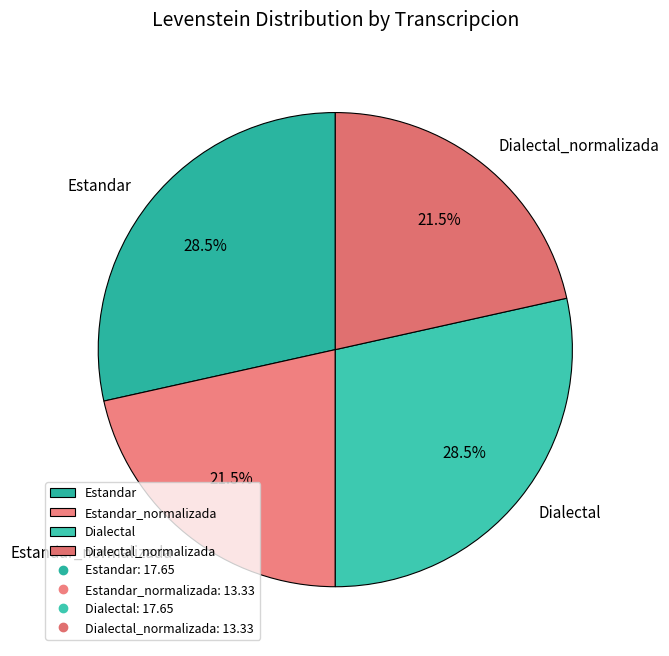

The Estandar slice represents 38% of the pie. True or false?

False